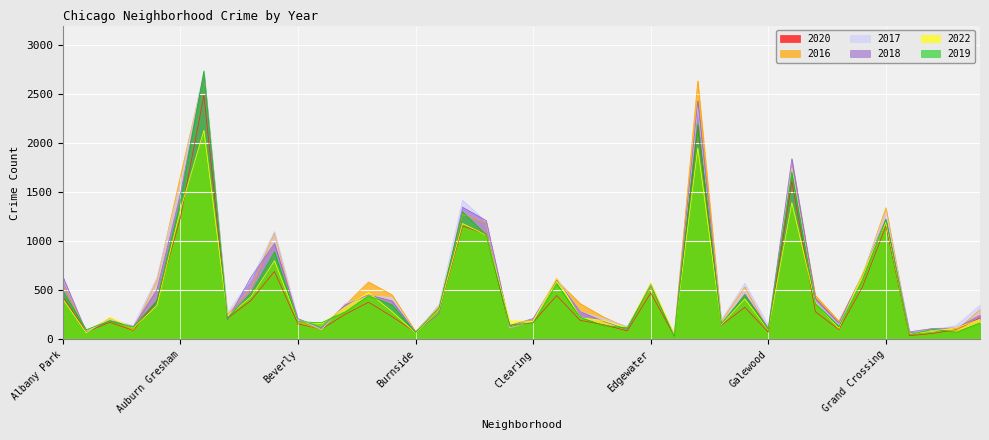

Which series has the widest spread of values?

2017